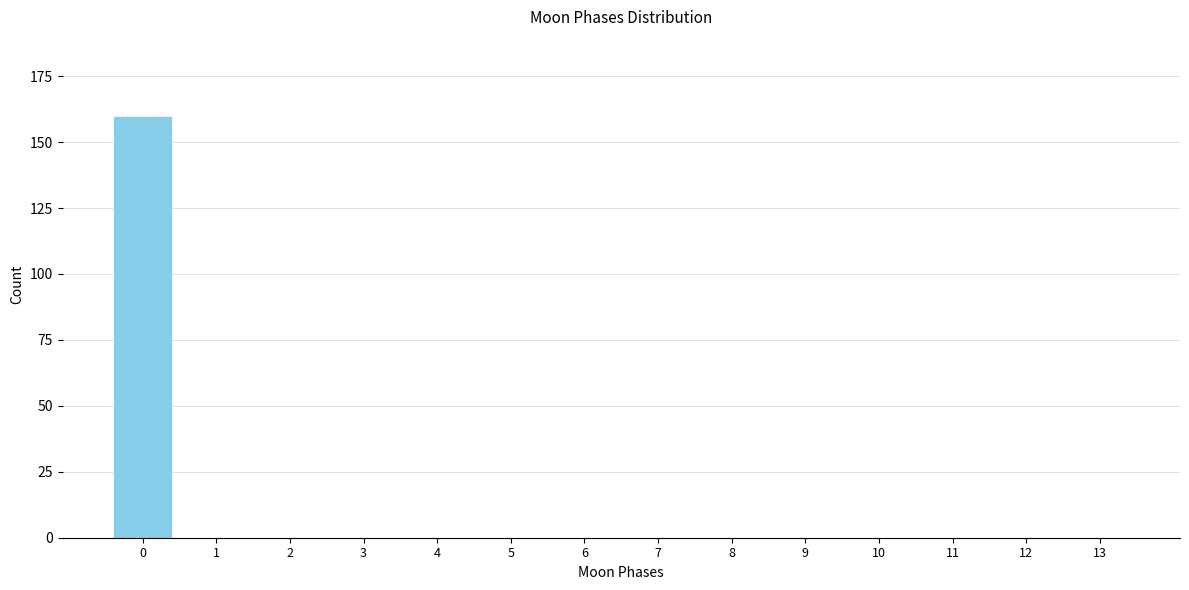

Reading left to right, list all the values displayed in this chart.

0=160	1=0	2=0	3=0	4=0	5=0	6=0	7=0	8=0	9=0	10=0	11=0	12=0	13=0